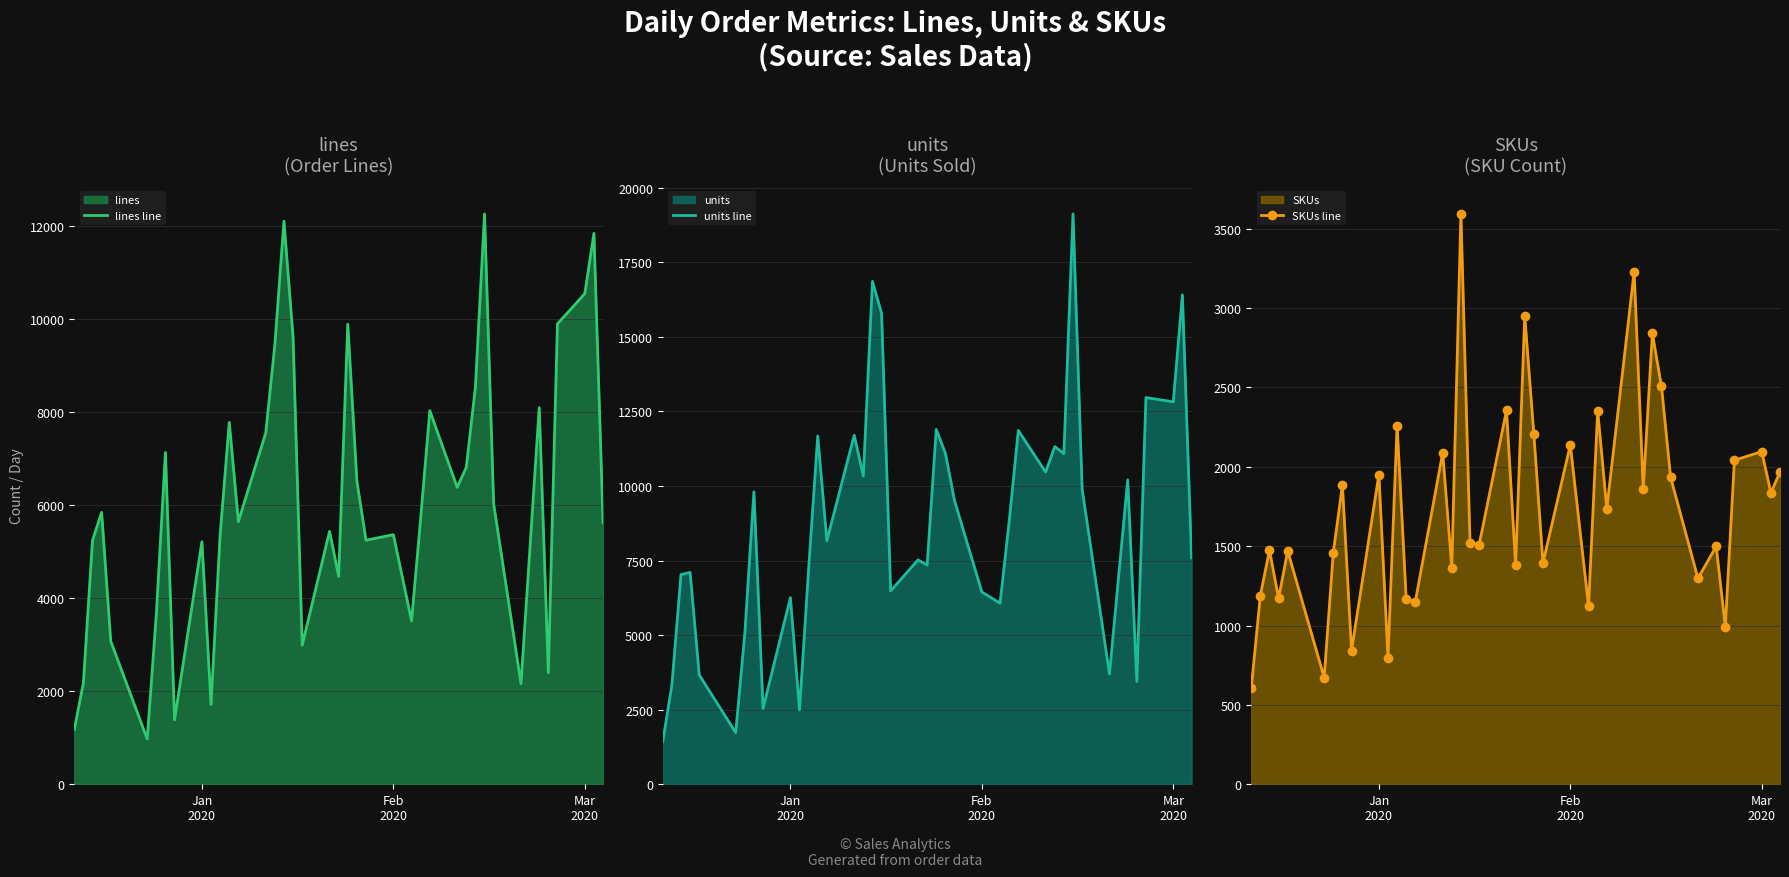

Does the chart have visible grid lines?

Yes